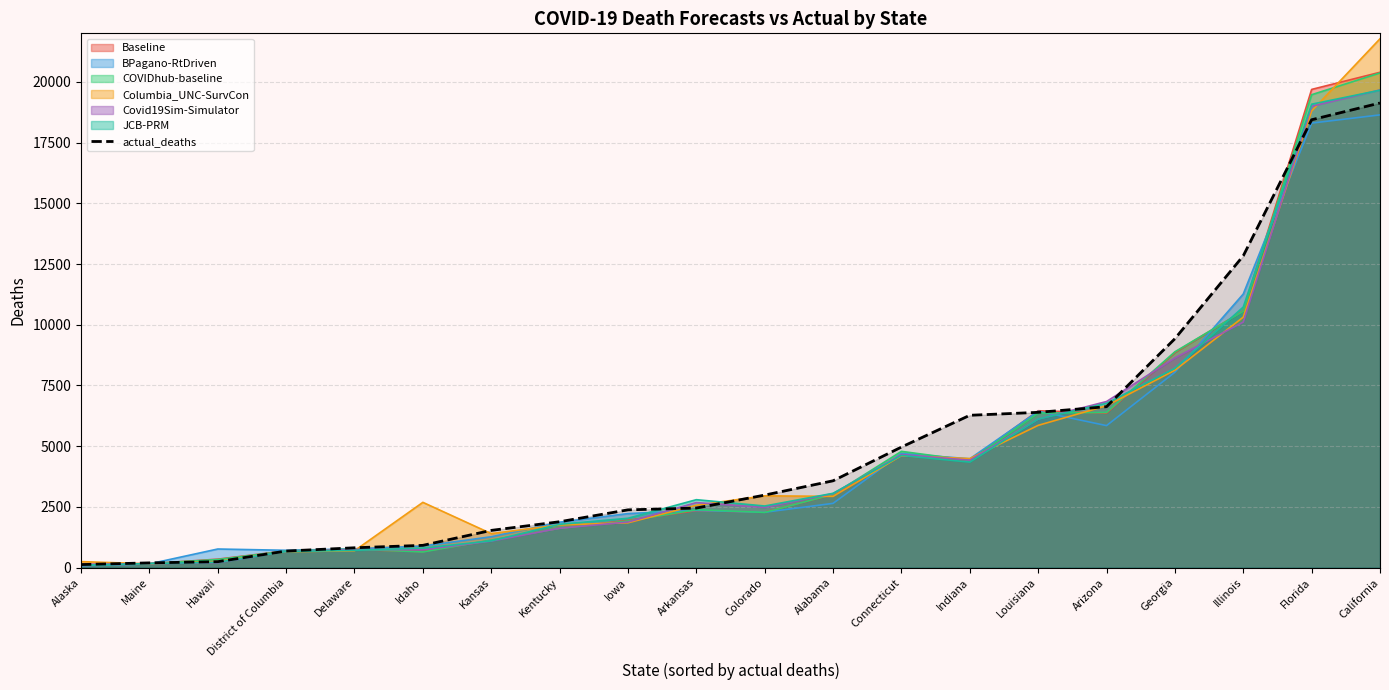

What is the change in value from Idaho to Arkansas?

+1536